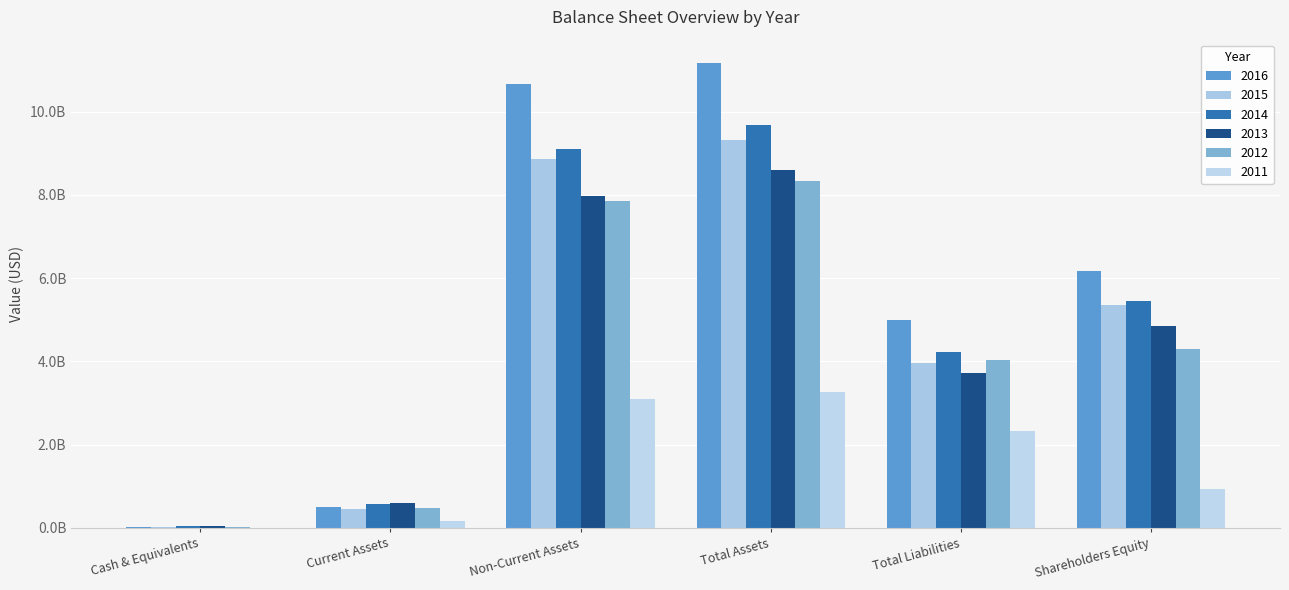

The value of 2014 at Total Assets is 15905376949.4. True or false?

False